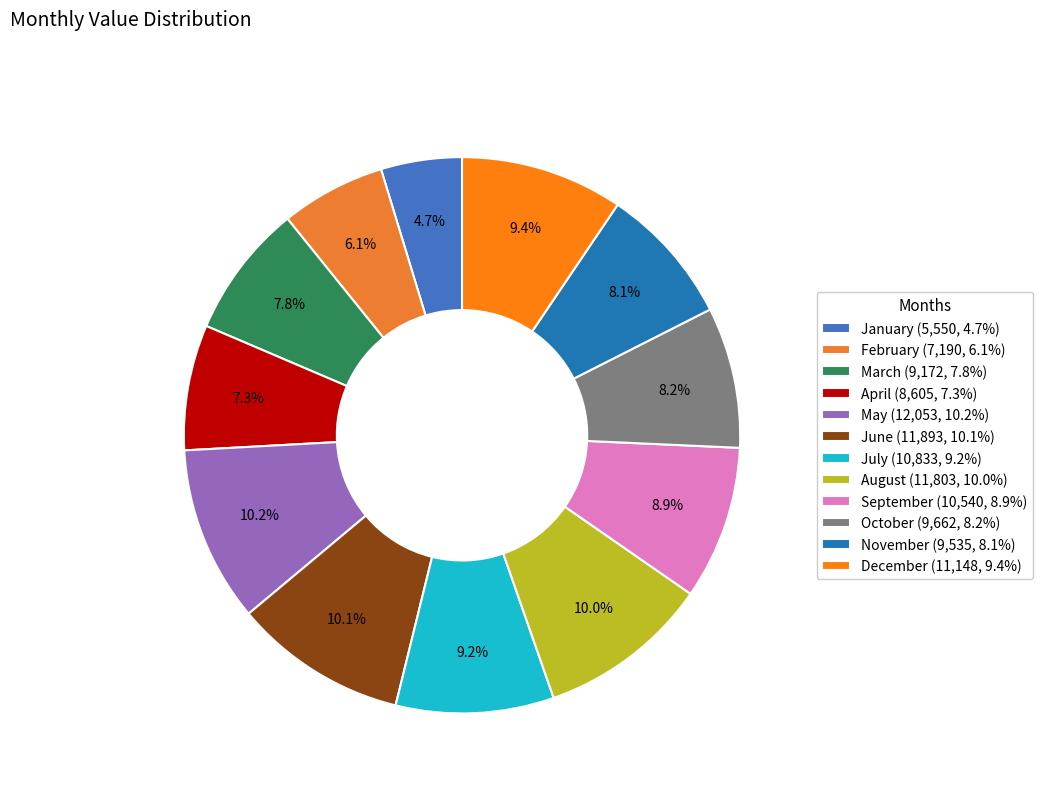

What percentage is the November slice, to the nearest percent?

8%